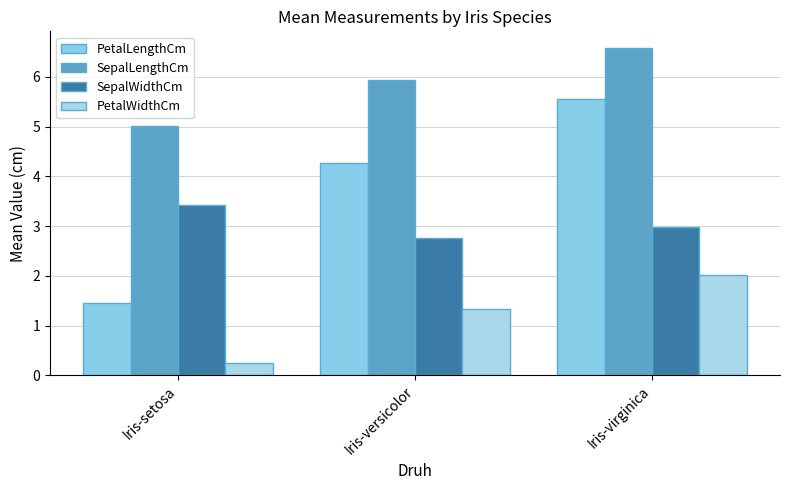

Rank the categories by PetalWidthCm value from lowest to highest.

Iris-setosa, Iris-versicolor, Iris-virginica